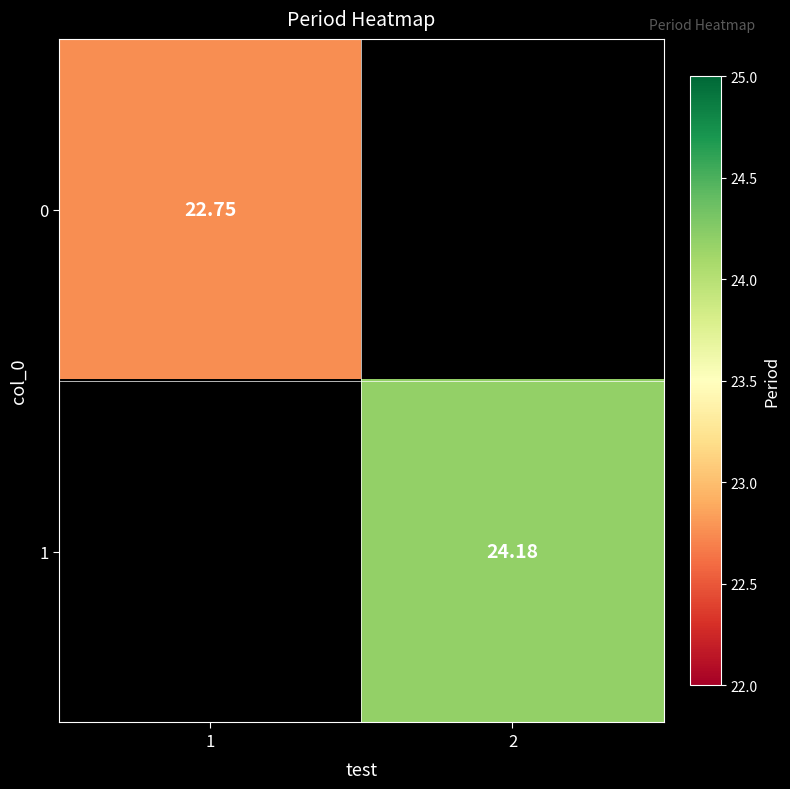

What is the highest value of the 0 series?

22.8